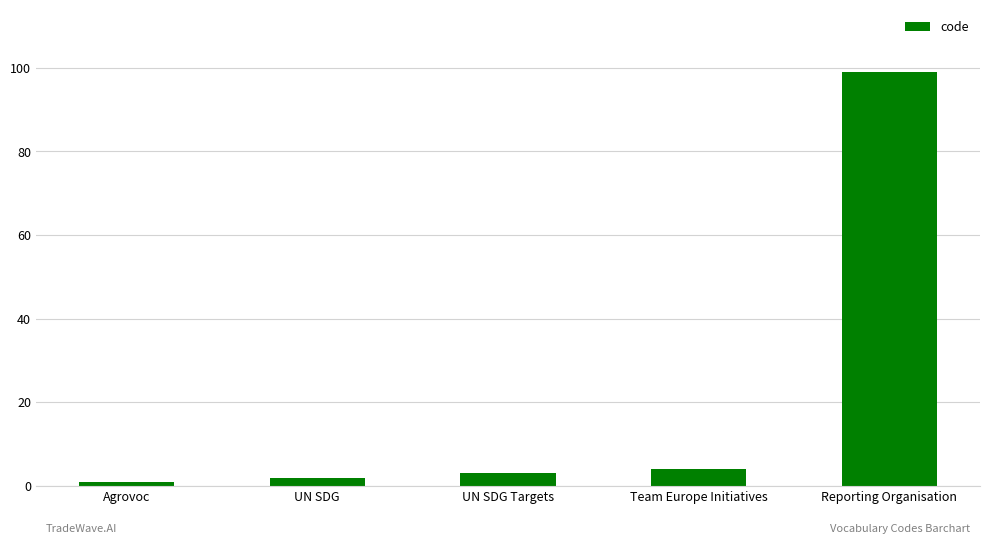

What is the label of the 2nd bar from the left?

UN SDG